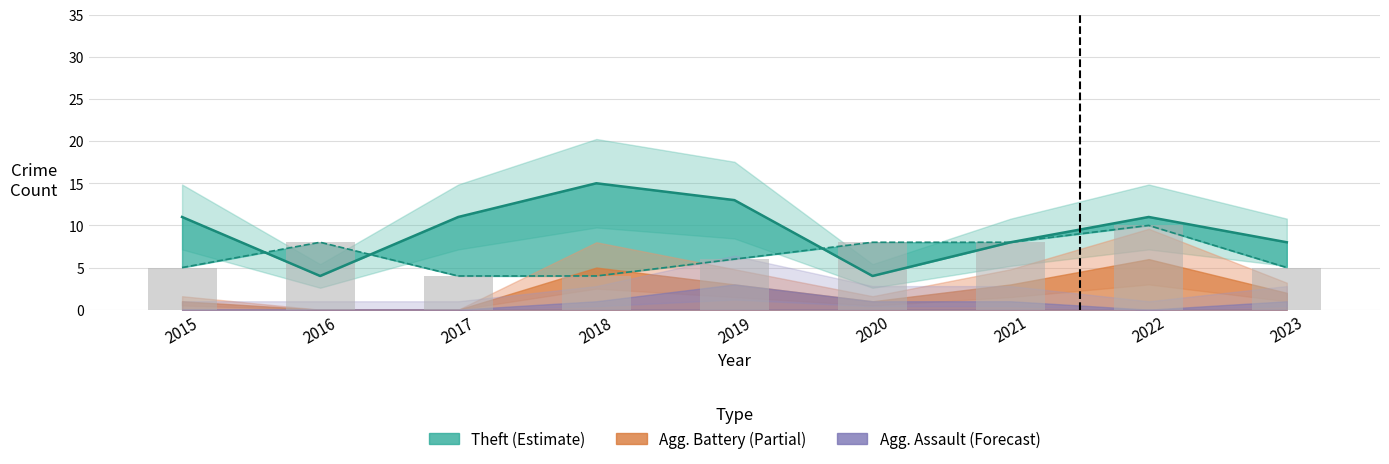

How many values in the Robbery (bars) series exceed 6?

4